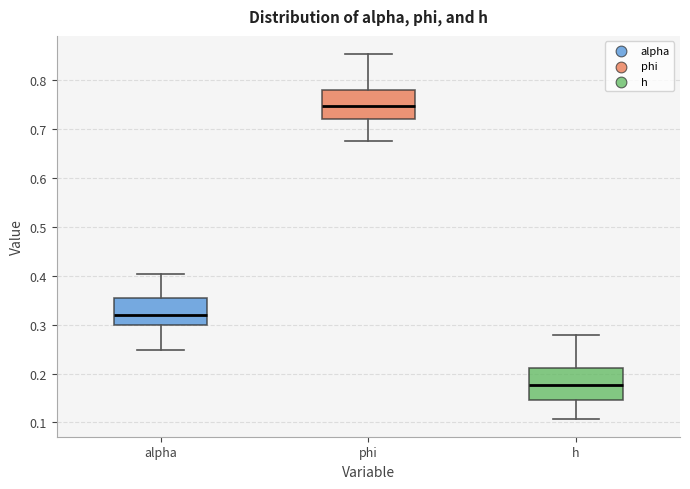

Which box has the highest median line?

phi